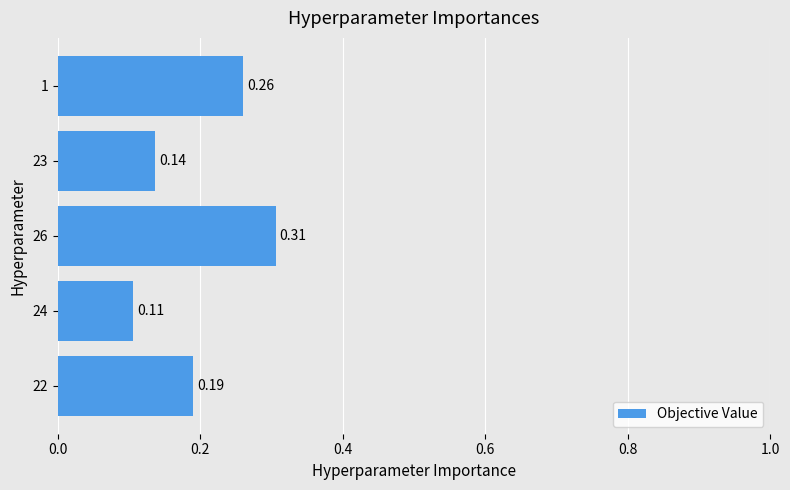

Between 23 and 26, which is larger?

26